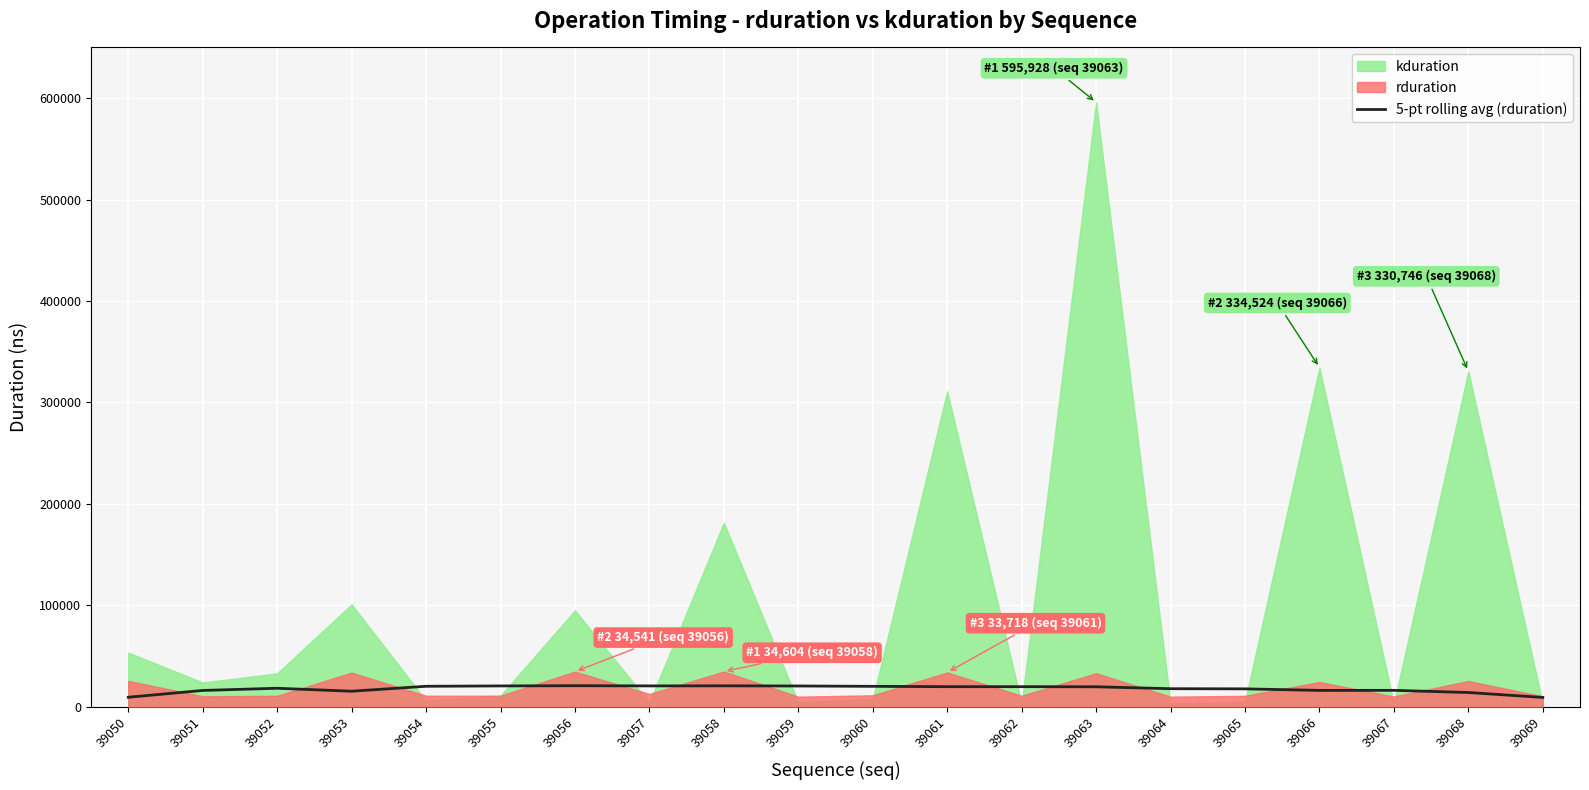

Read the value at 39050.

9252.4